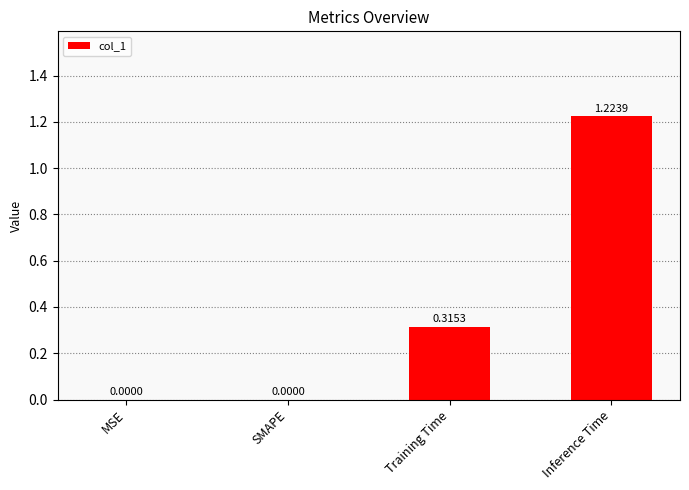

What is the sum of all values?

1.5